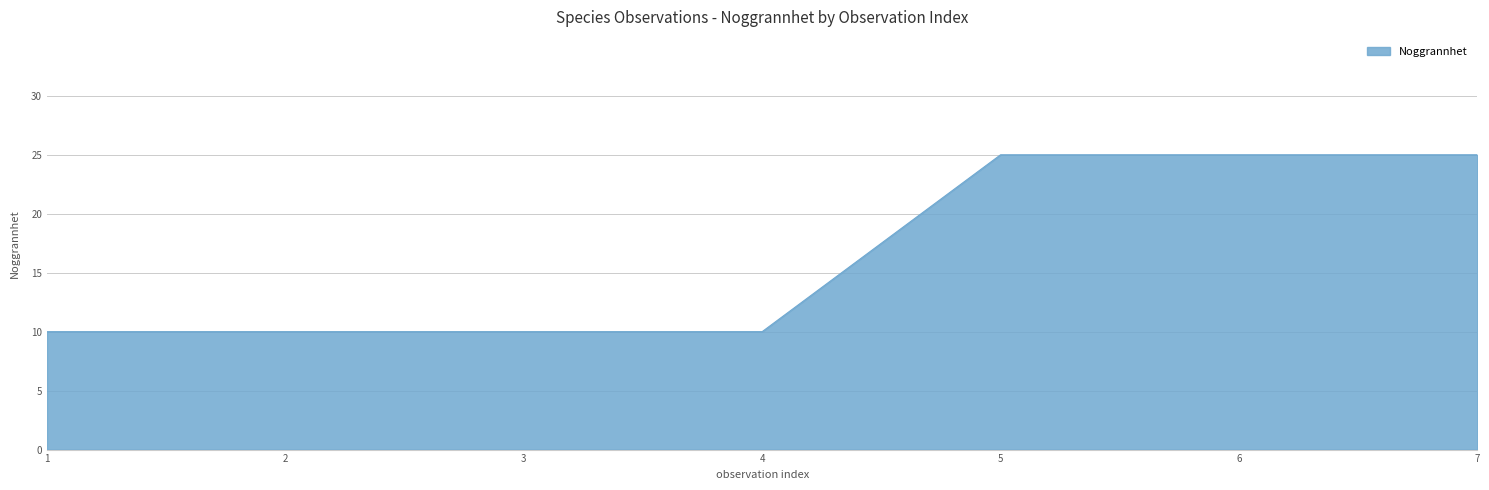

What is the sum of all values?

115